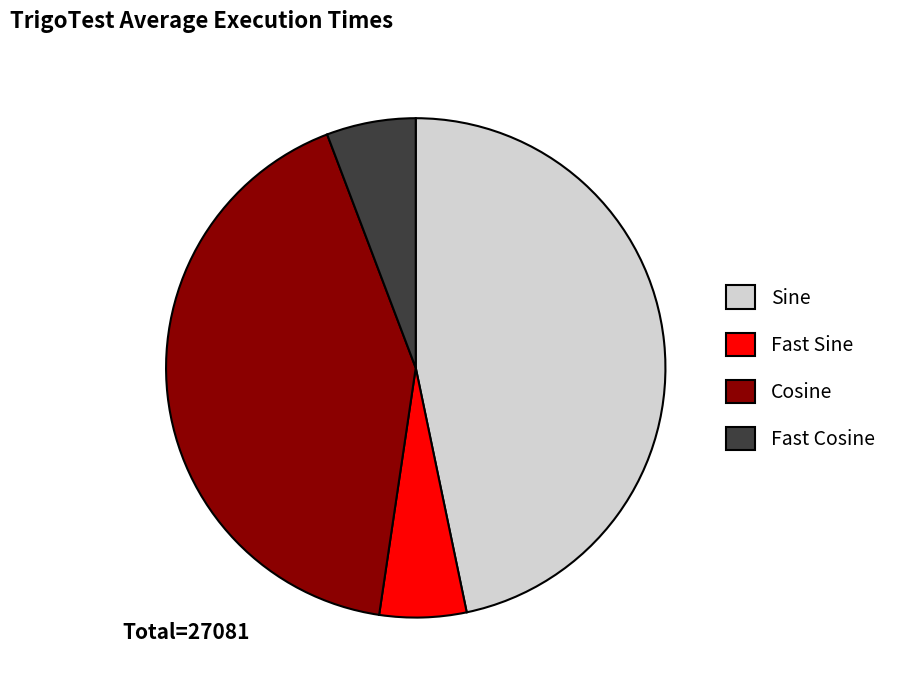

Count the number of slices in the pie.

4